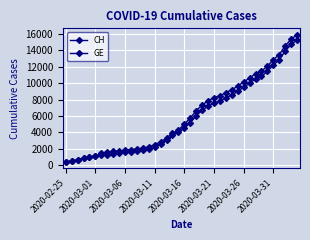

At which category does the chart reach its peak across all series?

39